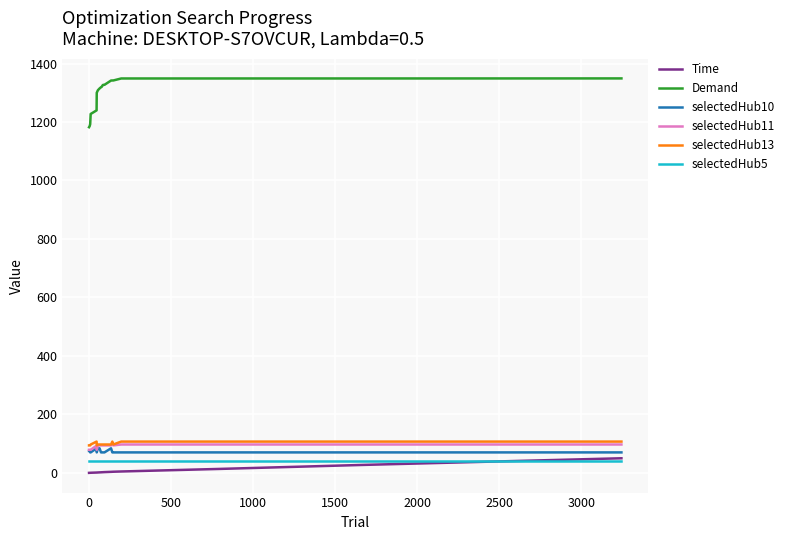

What is the lowest value of the Demand series?

1182.2